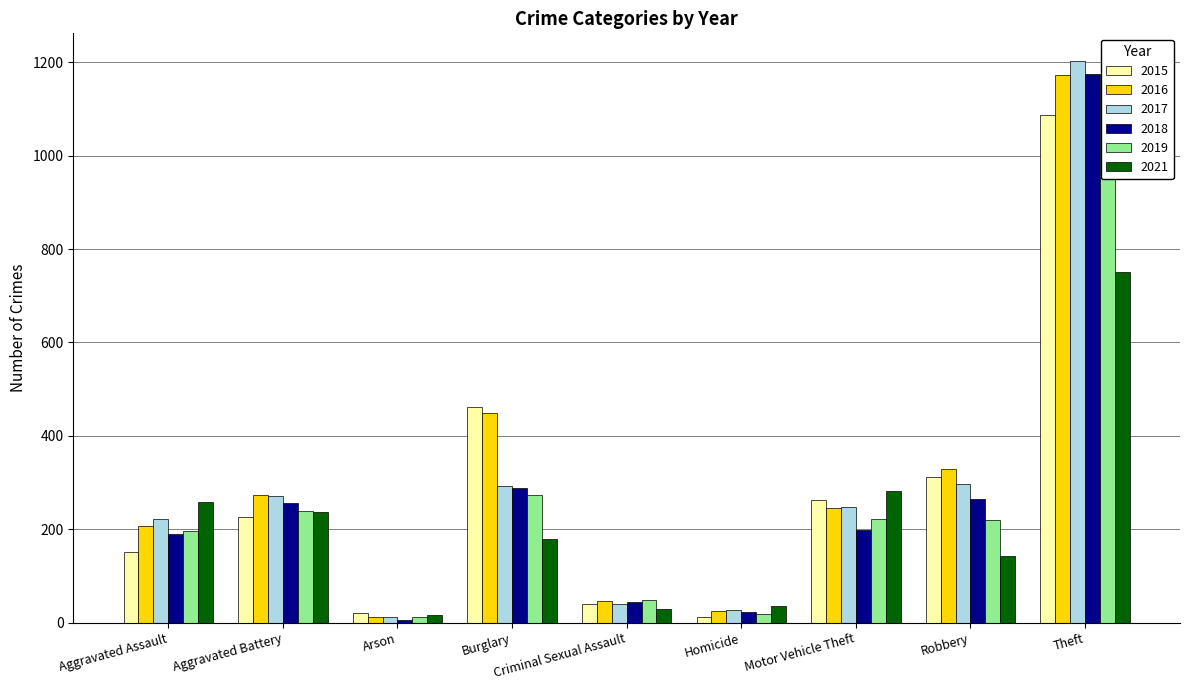

Where is 2015 nearest to the value 549?

Burglary